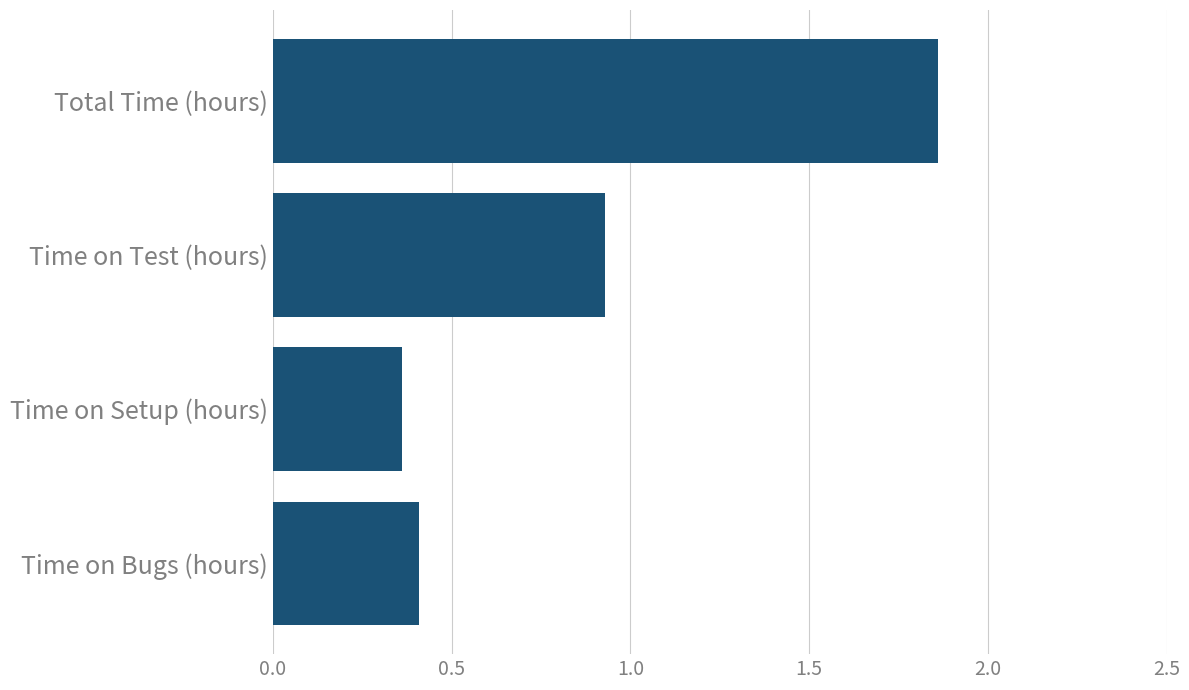

How many bars are there in total?

4